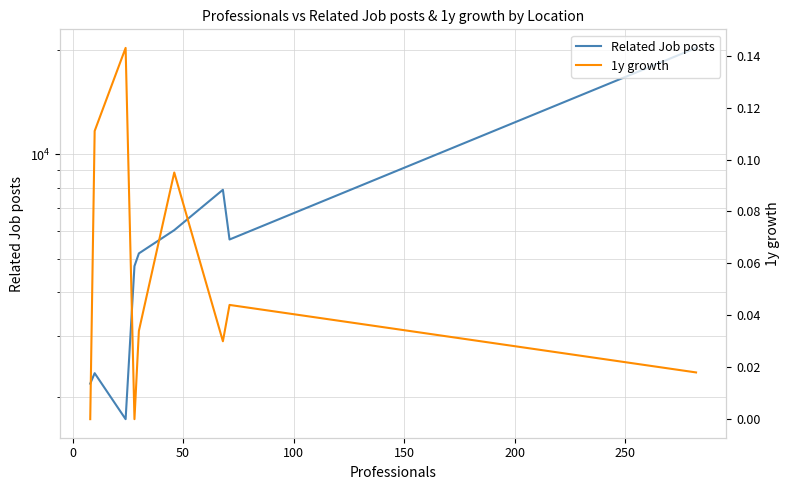

How many series are shown in this chart?

2